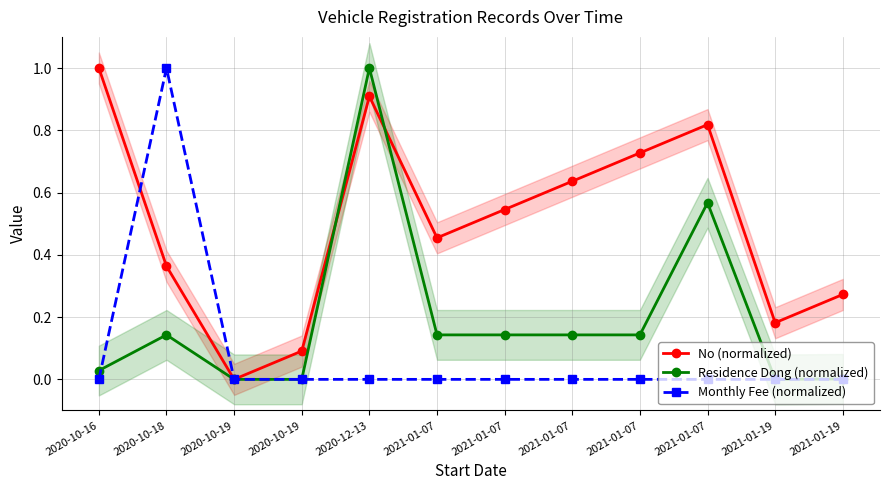

Between 2021-01-07 and 2021-01-07, which series saw the biggest shift?

No (normalized)